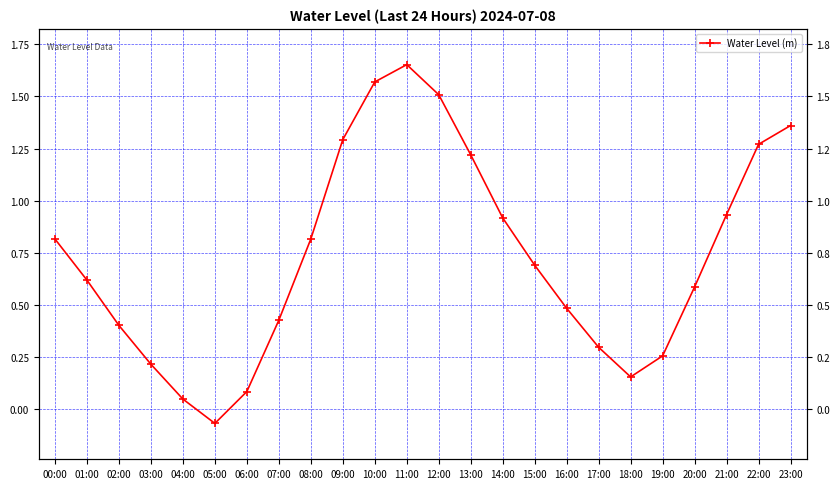

What is the change in value from 08:00 to 11:00?

+0.8